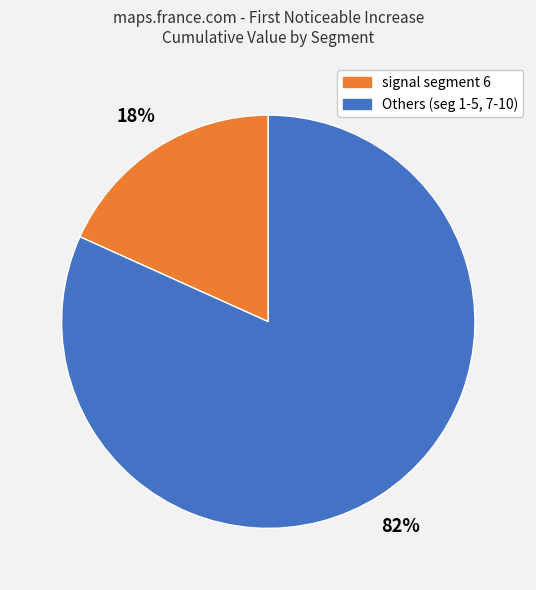

Does any single category account for the majority?

Yes